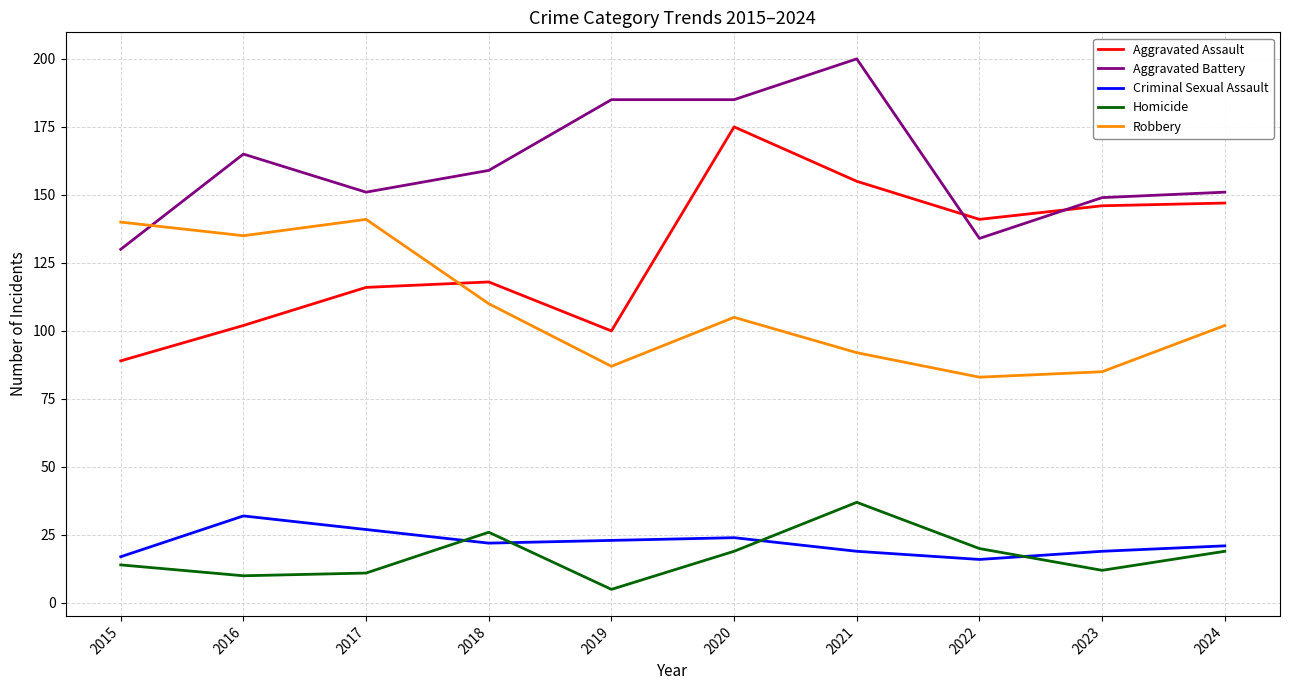

What is the spread (max minus min) of values at 2018?

137